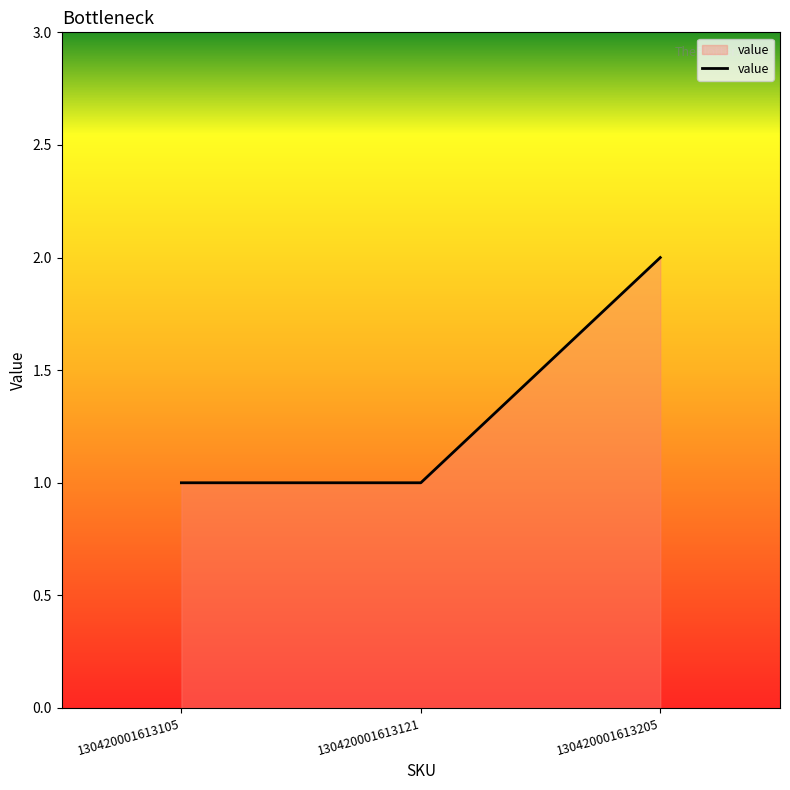

Does the chart have visible grid lines?

No